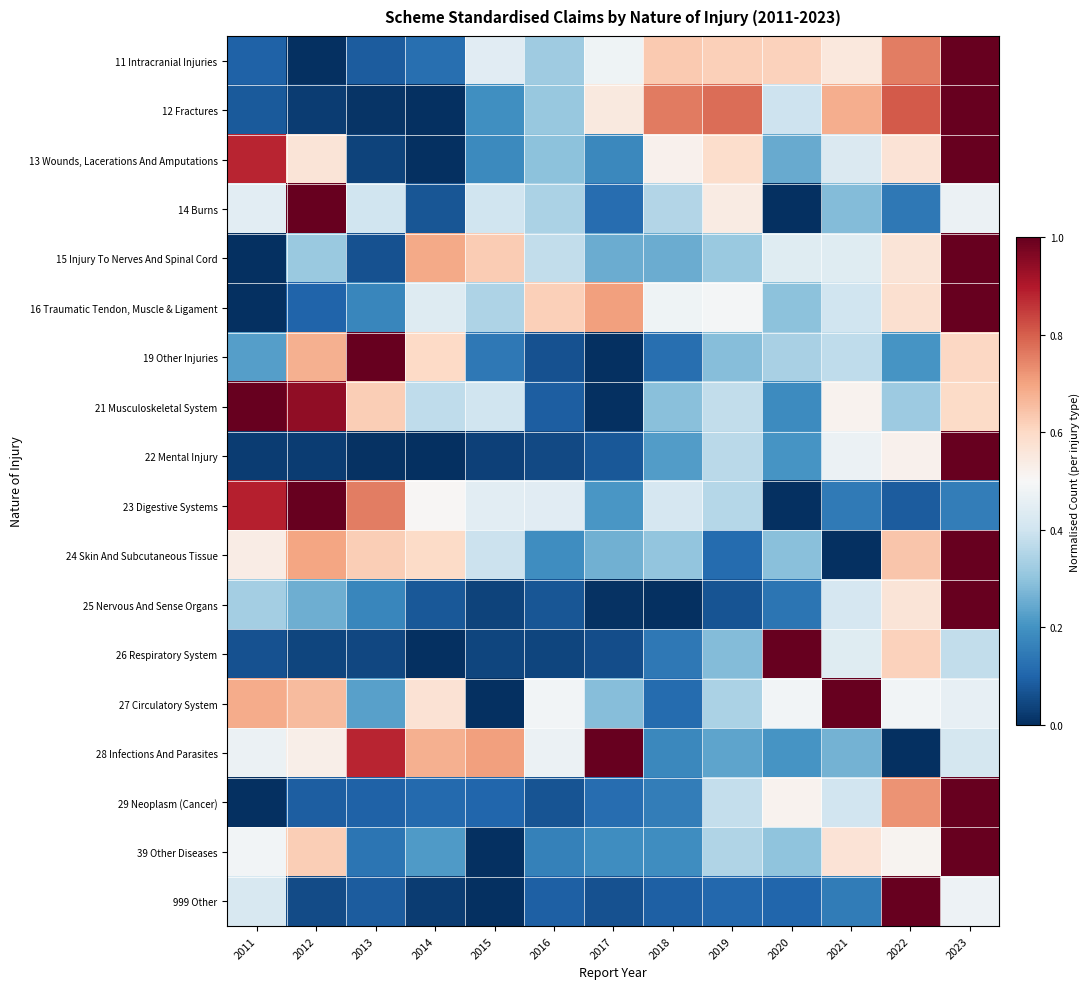

List the series in order of their peak value, highest first.

11 Intracranial Injuries, 12 Fractures, 13 Wounds, Lacerations And Amputations, 14 Burns, 15 Injury To Nerves And Spinal Cord, 16 Traumatic Tendon, Muscle & Ligament, 19 Other Injuries, 21 Musculoskeletal System, 22 Mental Injury, 23 Digestive Systems, 24 Skin And Subcutaneous Tissue, 25 Nervous And Sense Organs, 26 Respiratory System, 27 Circulatory System, 28 Infections And Parasites, 29 Neoplasm (Cancer), 39 Other Diseases, 999 Other